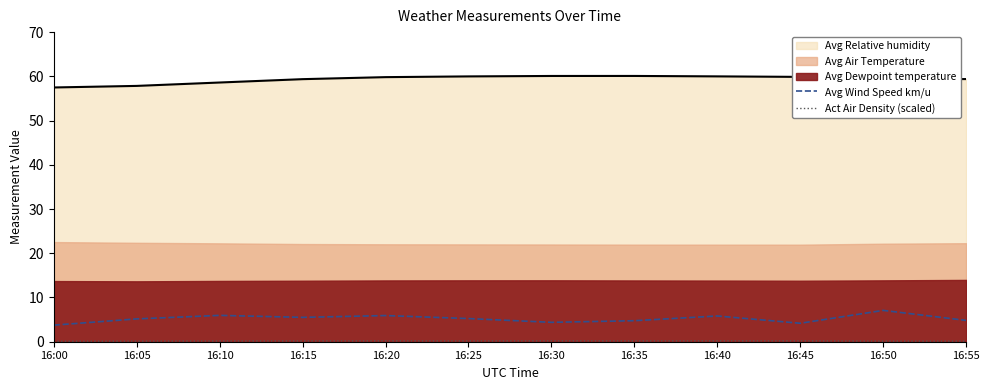

True or false: Avg Relative humidity and Avg Wind Speed km/u intersect in this chart.

False